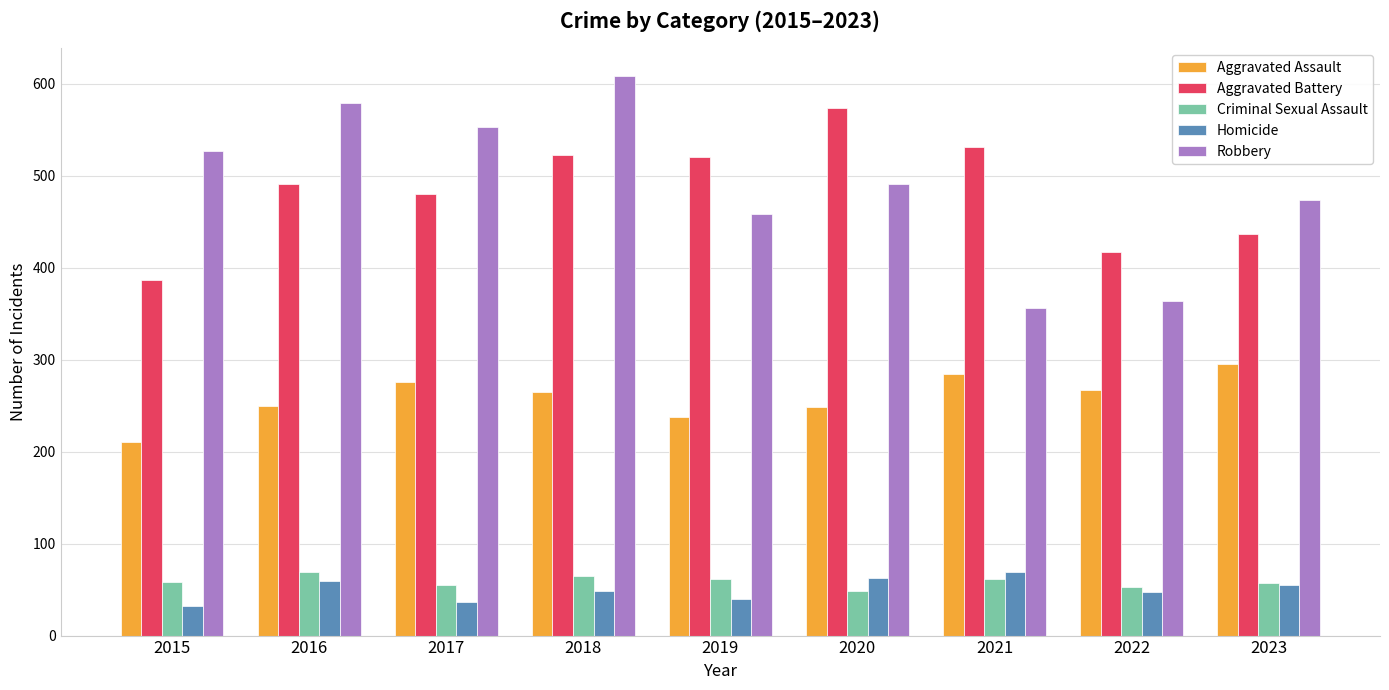

What value does the Criminal Sexual Assault series have at 2020, to the nearest 10?

50